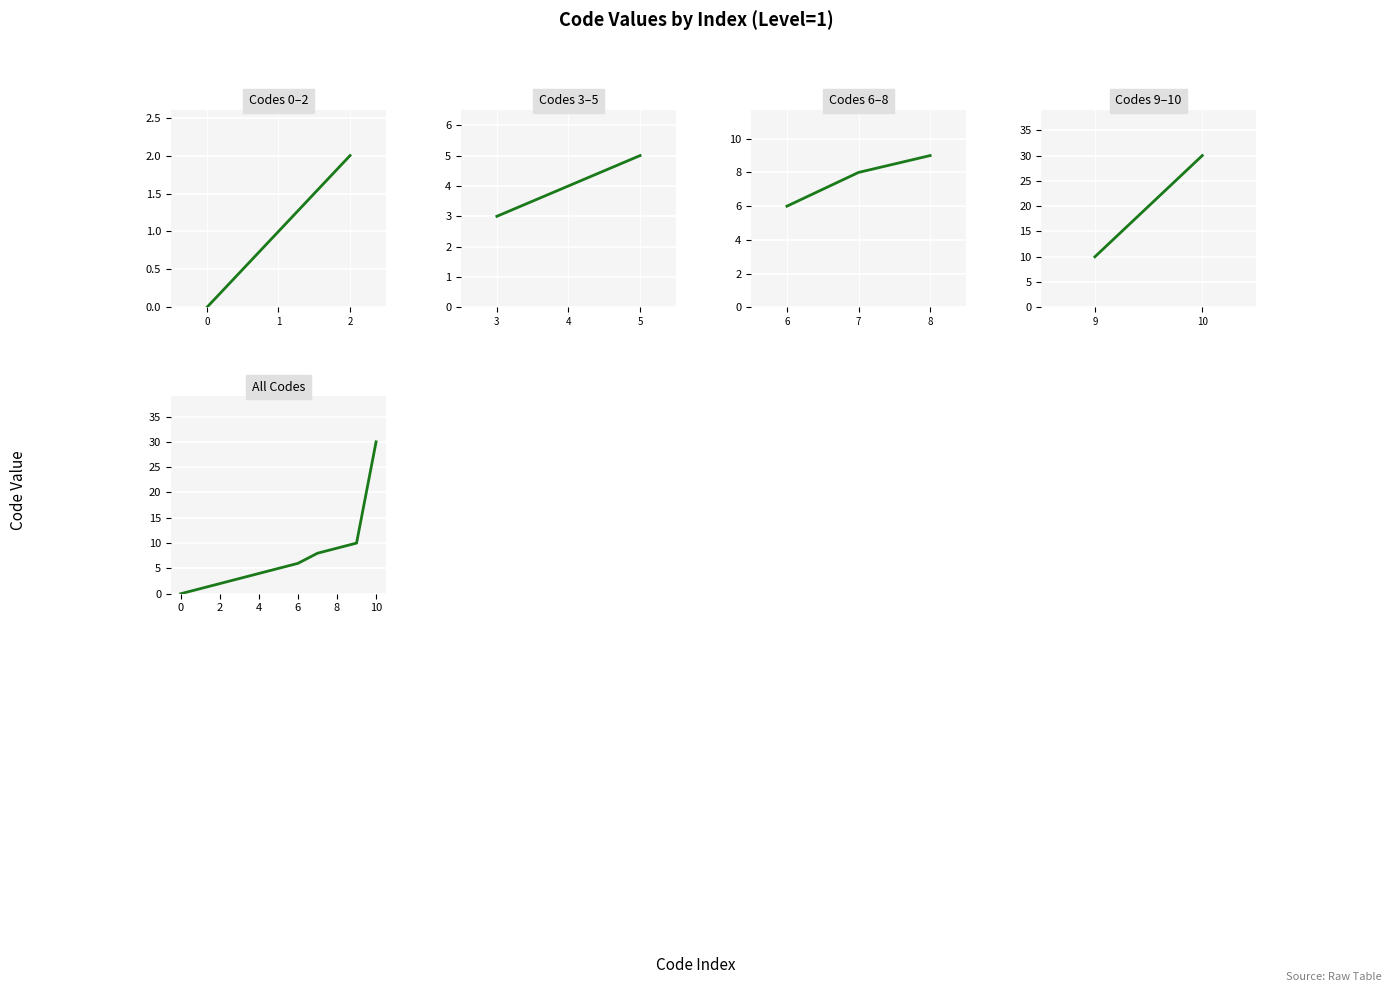

List the labels in order of value, largest first.

10, 9, 8, 7, 6, 5, 4, 3, 2, 1, 0